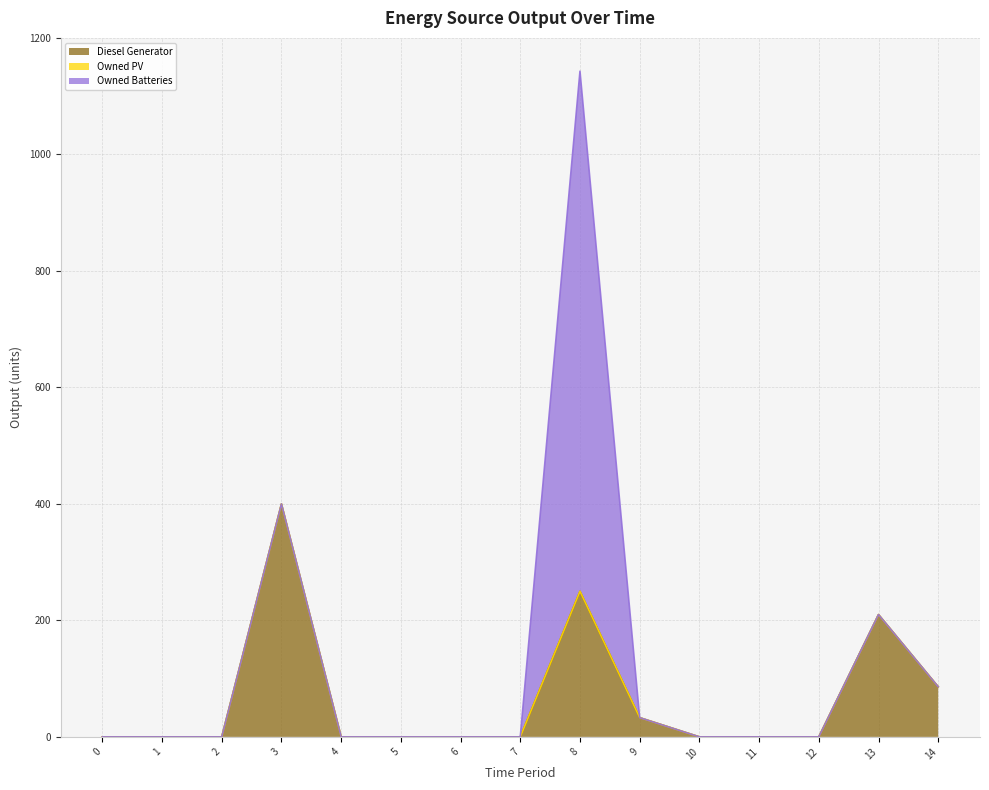

Count the number of categories in the chart.

15